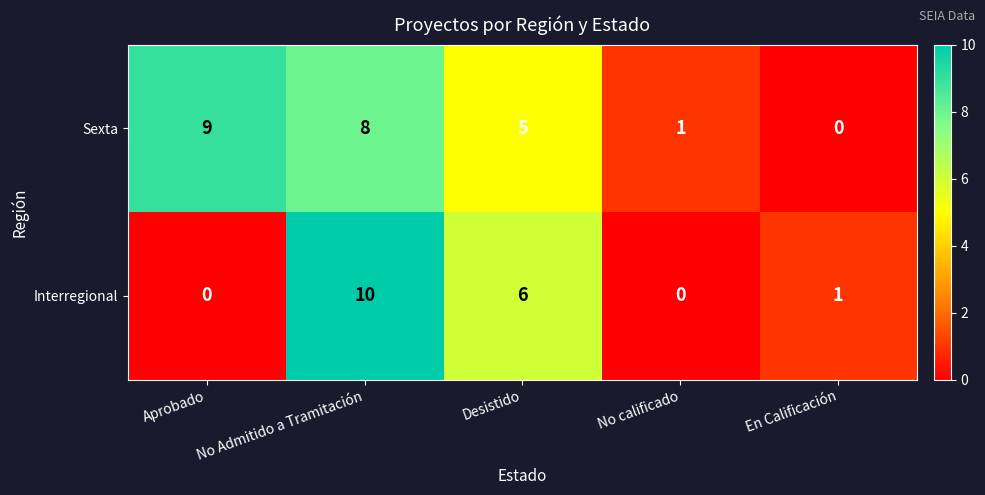

Which series has the largest range (max minus min)?

Interregional